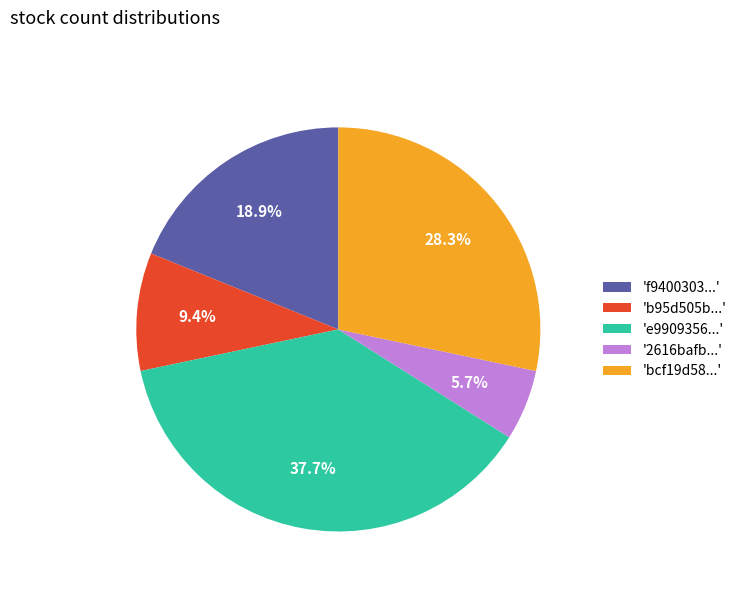

To the nearest percent, what is the average slice percentage?

20%